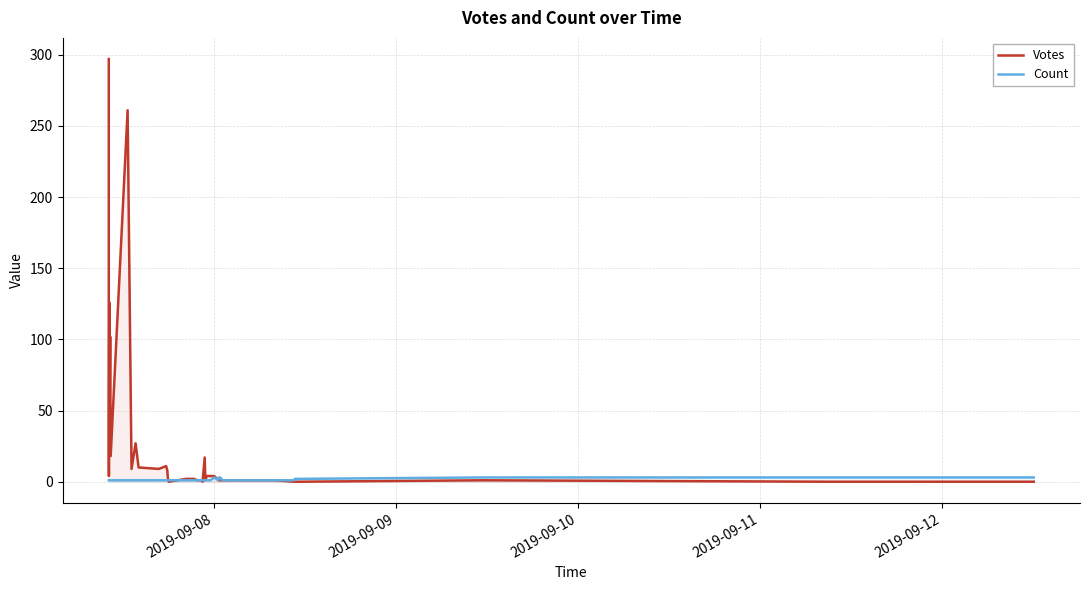

In Count, how many points are lower than both neighbors (excluding endpoints)?

1